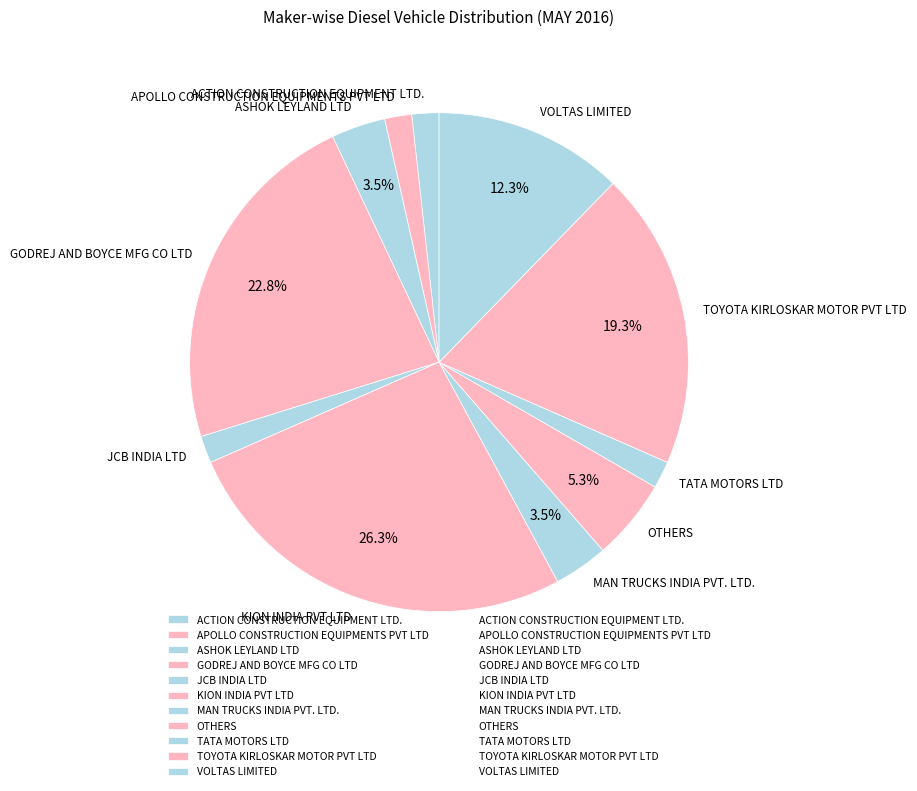

Combined, do ASHOK LEYLAND LTD and VOLTAS LIMITED account for over 50%?

No